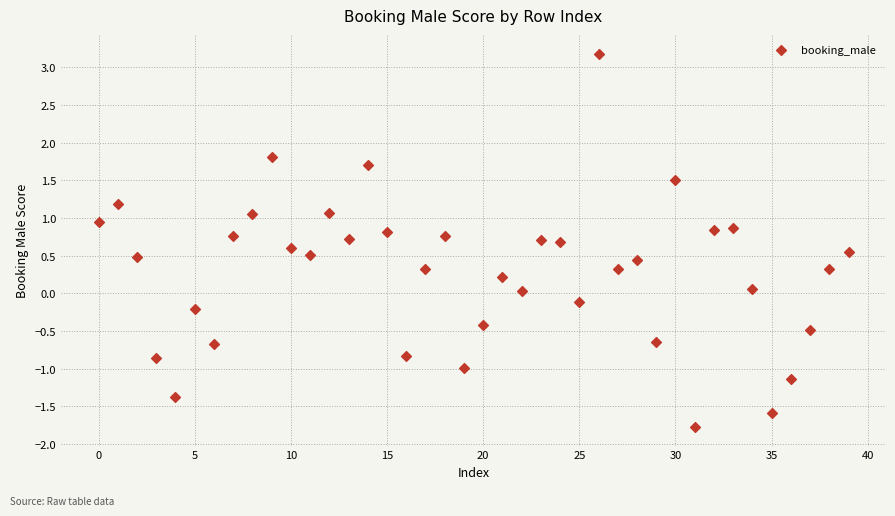

What is the range of Y values (max minus min)?

5.0